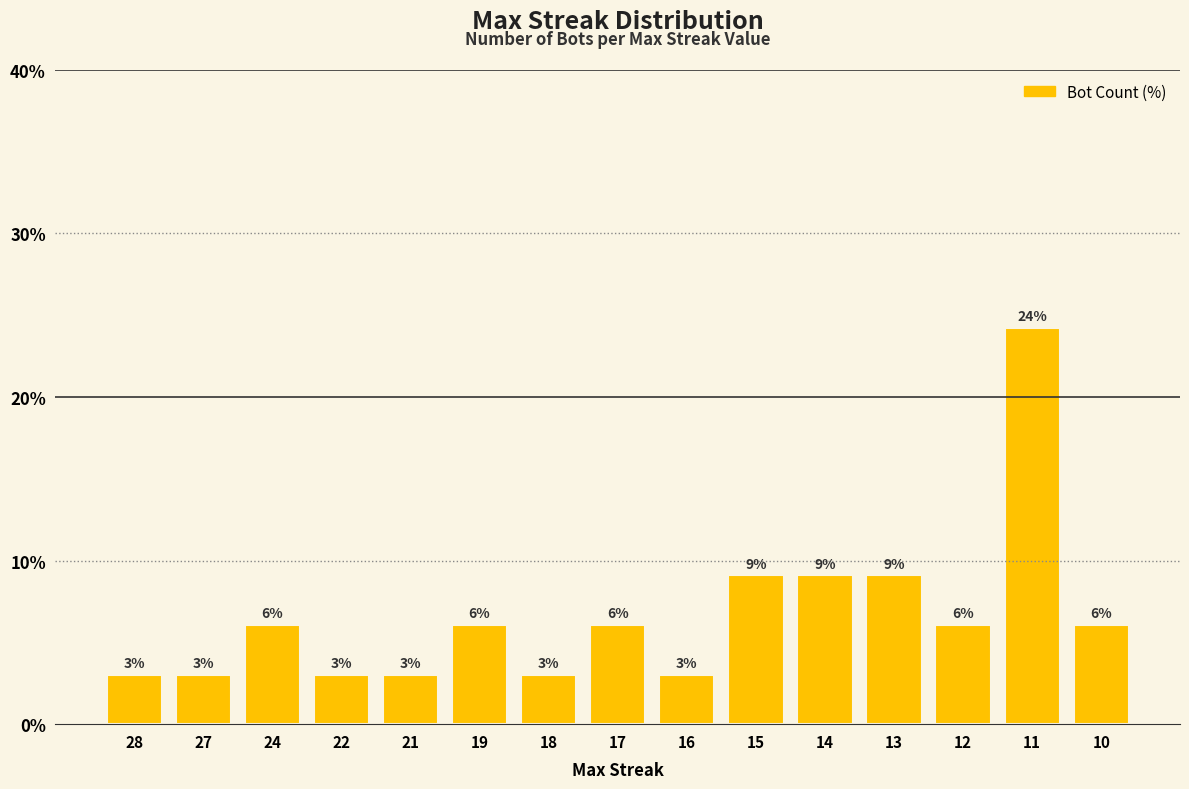

How many bars are there in total?

15